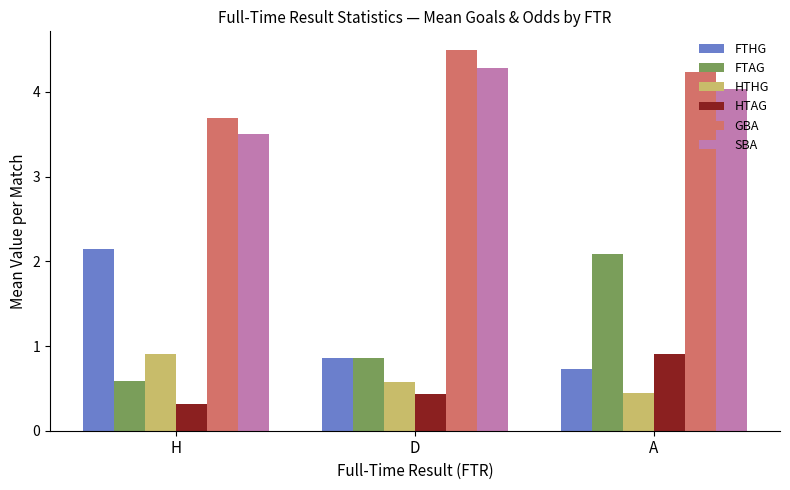

What position from the right is A?

1